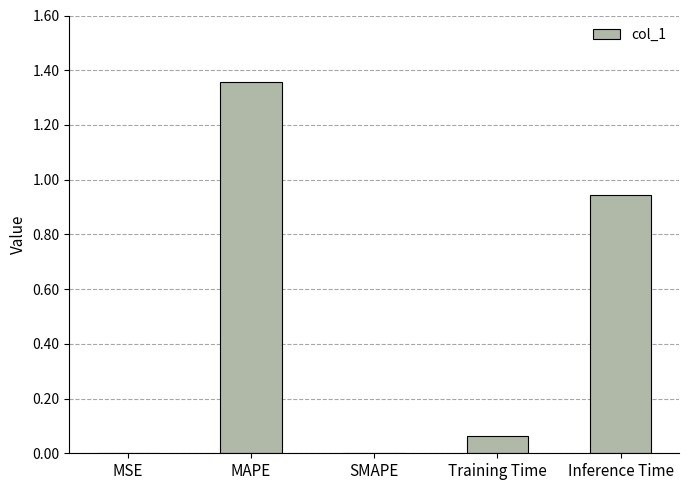

Is it true that the value at MSE is 0.0?

True